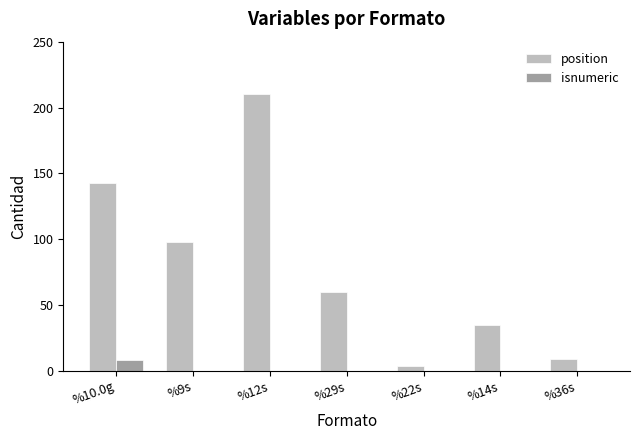

Which category has the highest value in the isnumeric series?

%10.0g